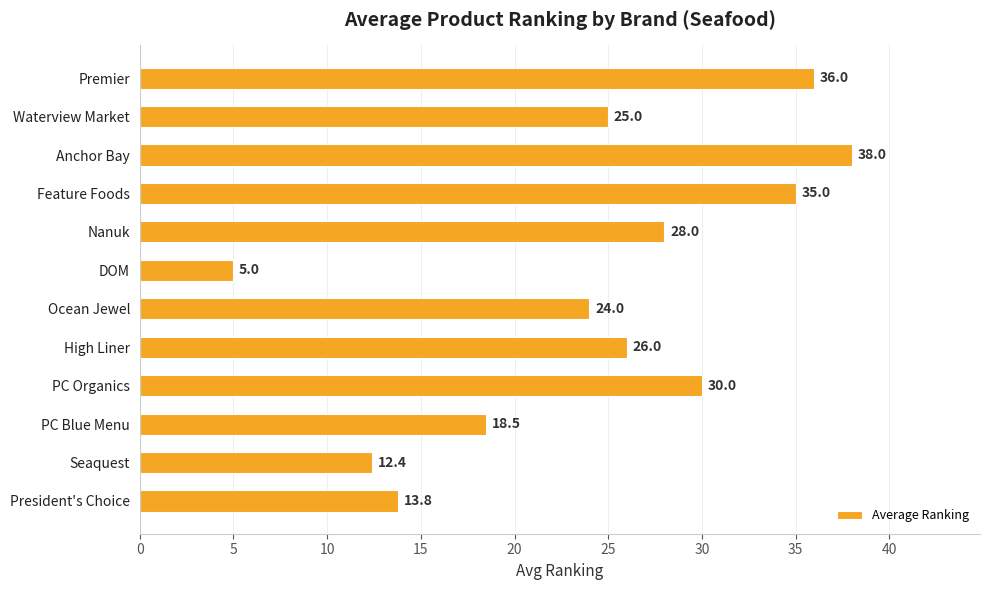

Which has a higher value, President's Choice or High Liner?

High Liner